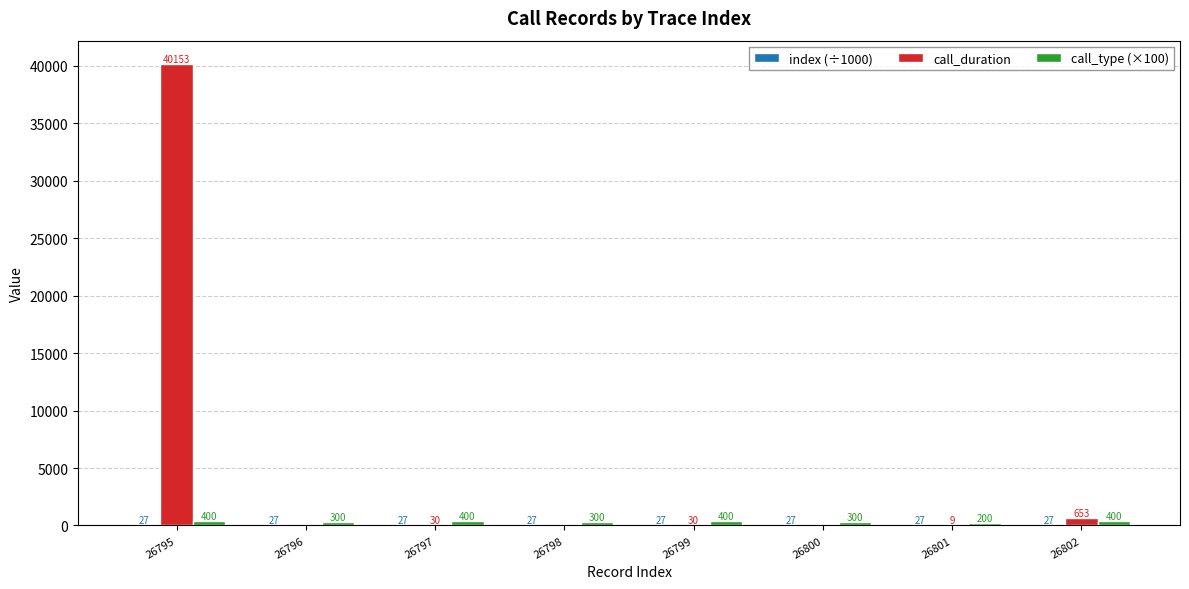

Does the chart contain stacked bars?

No